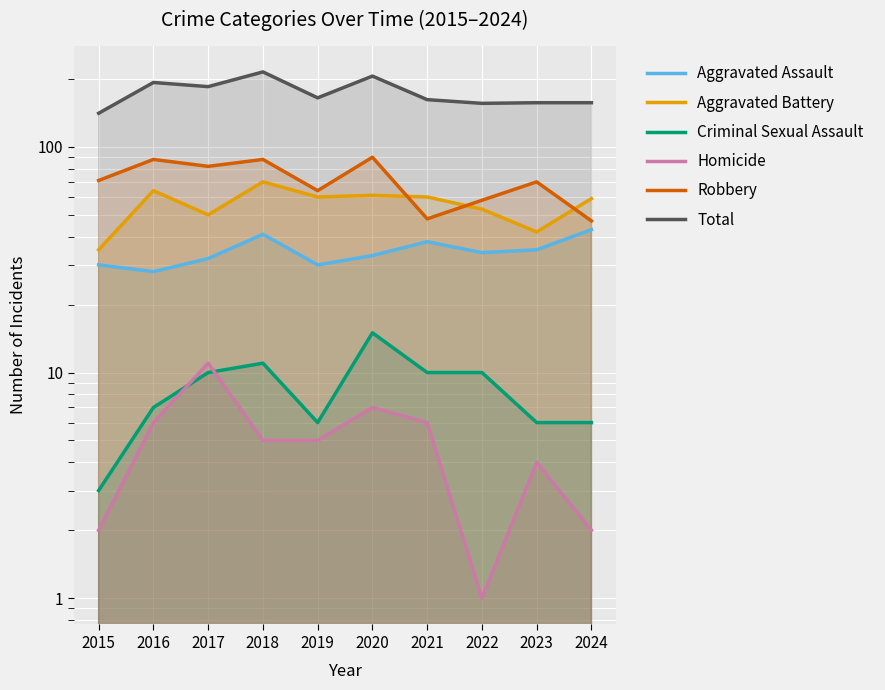

What is the spread (max minus min) of values at 2017?

175